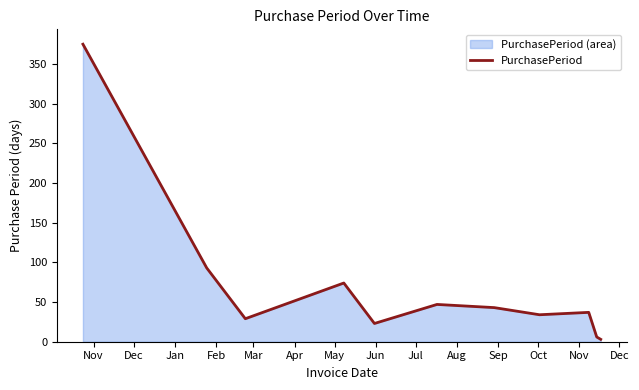

What is the sum of all values?

764